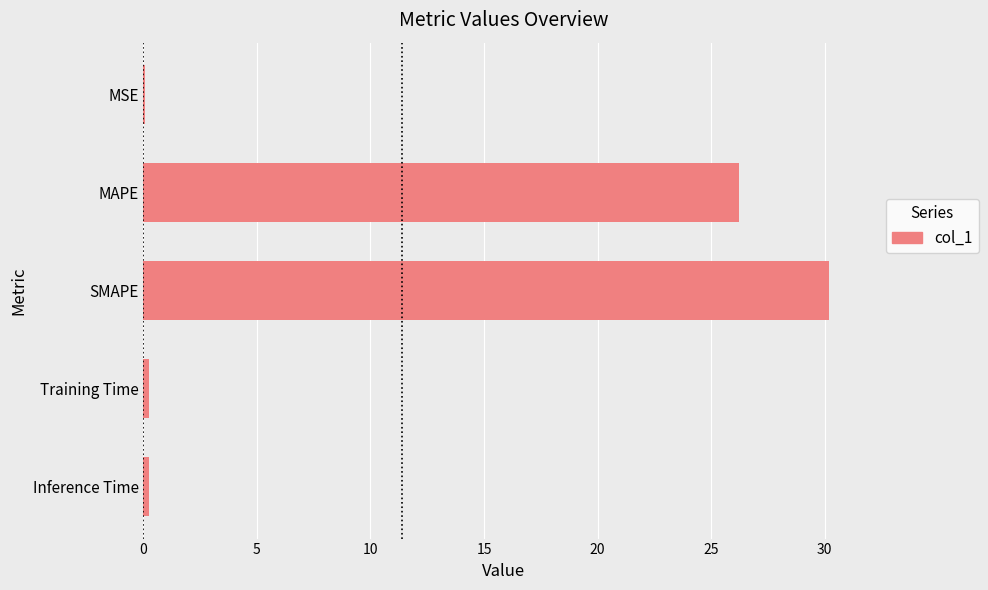

What is the greatest value displayed?

30.2